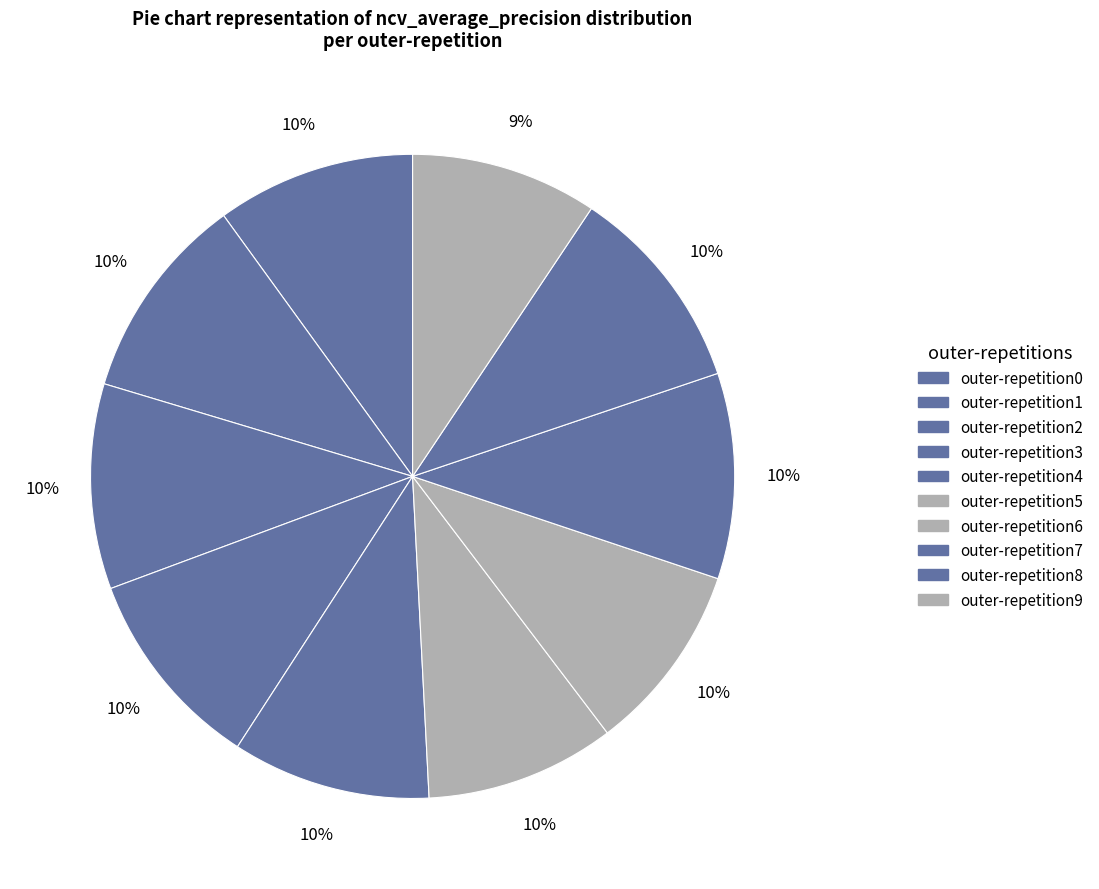

How many segments does this pie chart have?

10